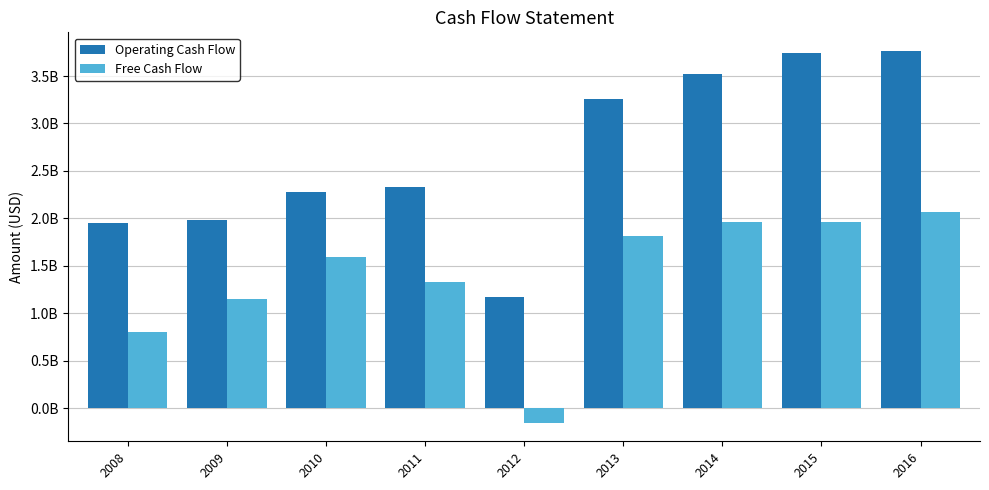

At which category is the sum across all series the highest?

2016